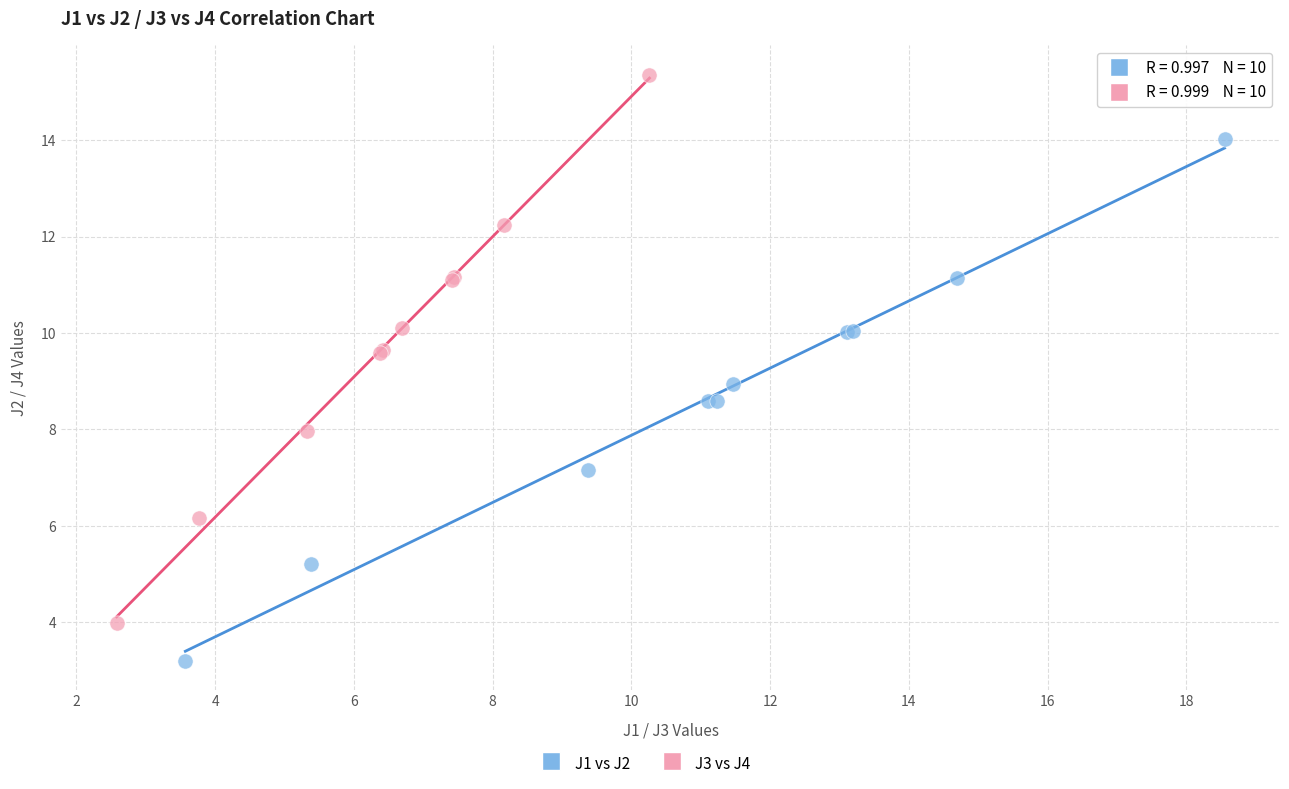

Which series reaches the maximum Y coordinate?

J3 vs J4